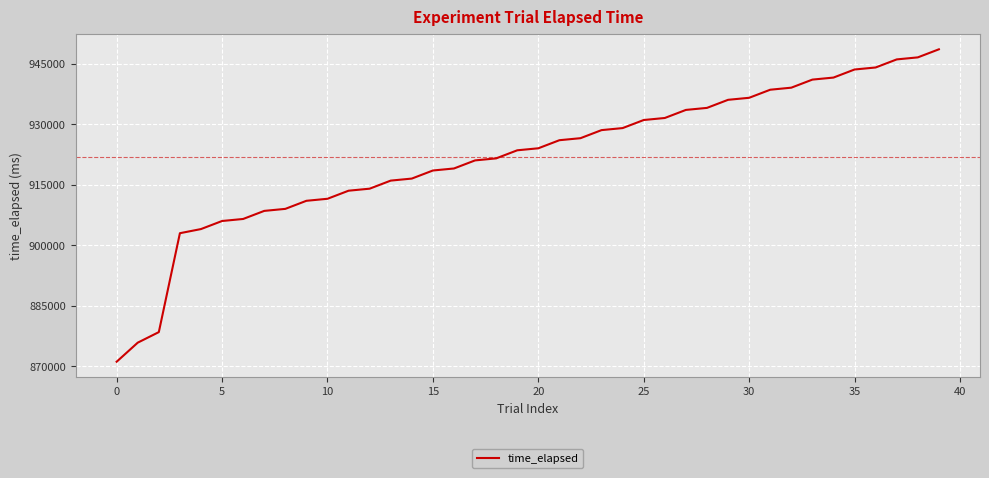

What is the minimum value shown in the chart?

871104